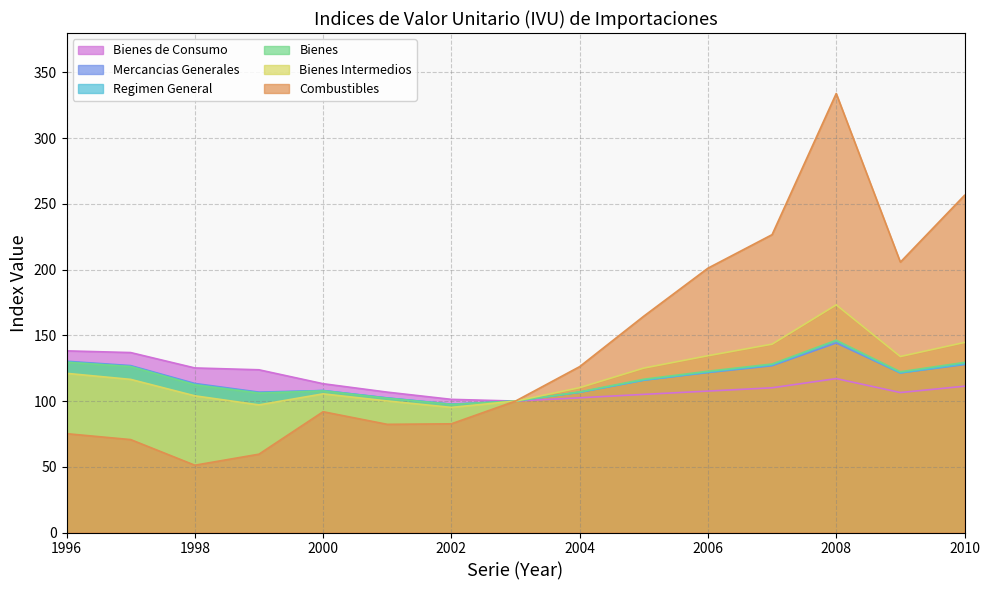

True or false: Mercancias Generales and Bienes Intermedios cross at least once.

False